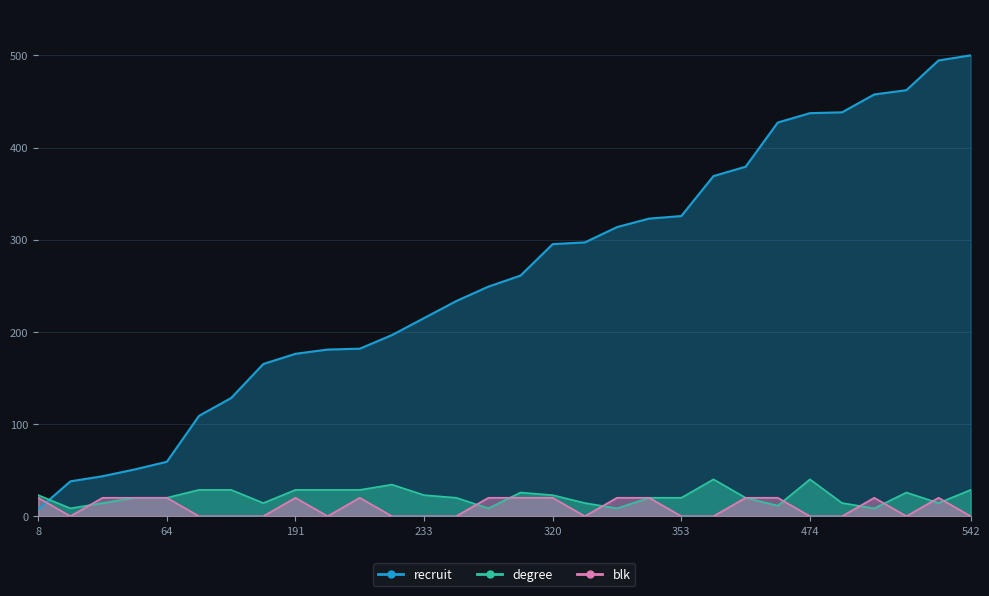

What is the sum of all degree values?

642.9